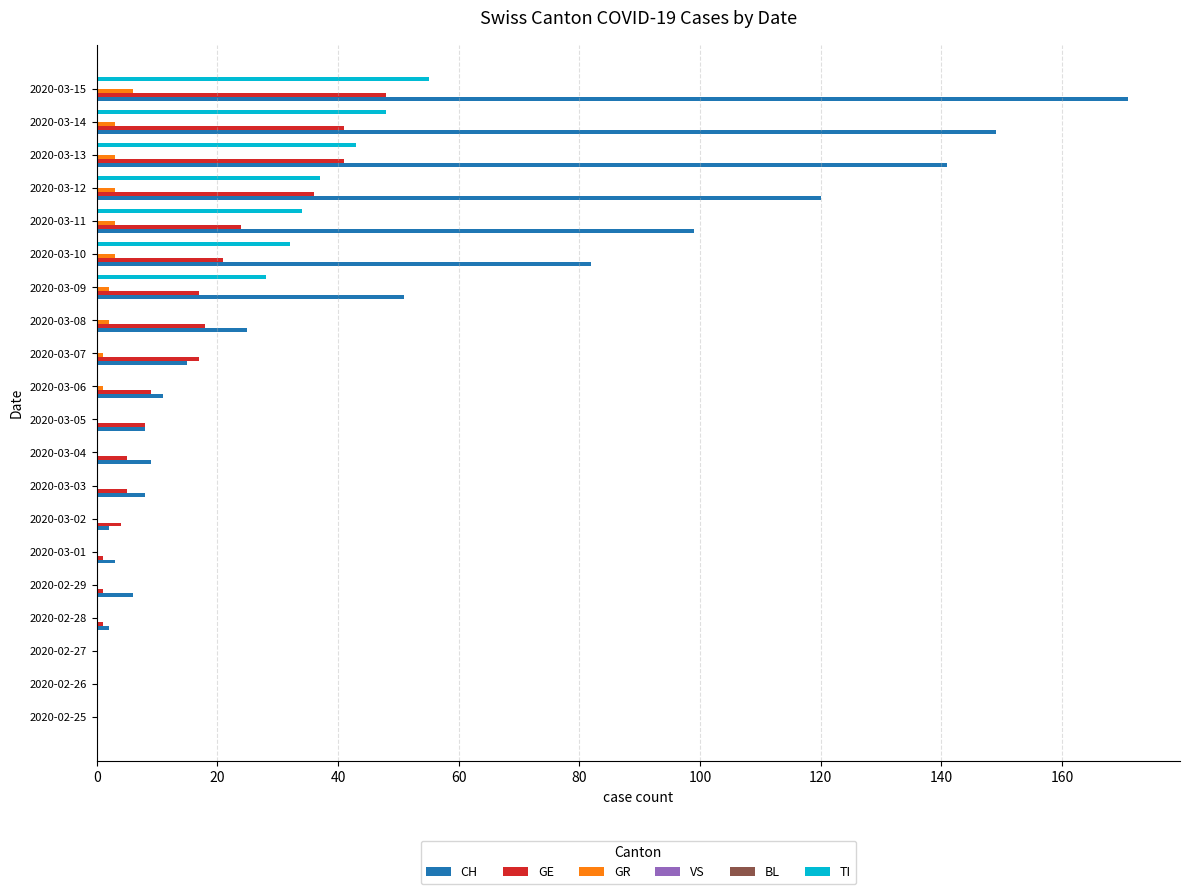

What is the greatest value displayed?

171.0